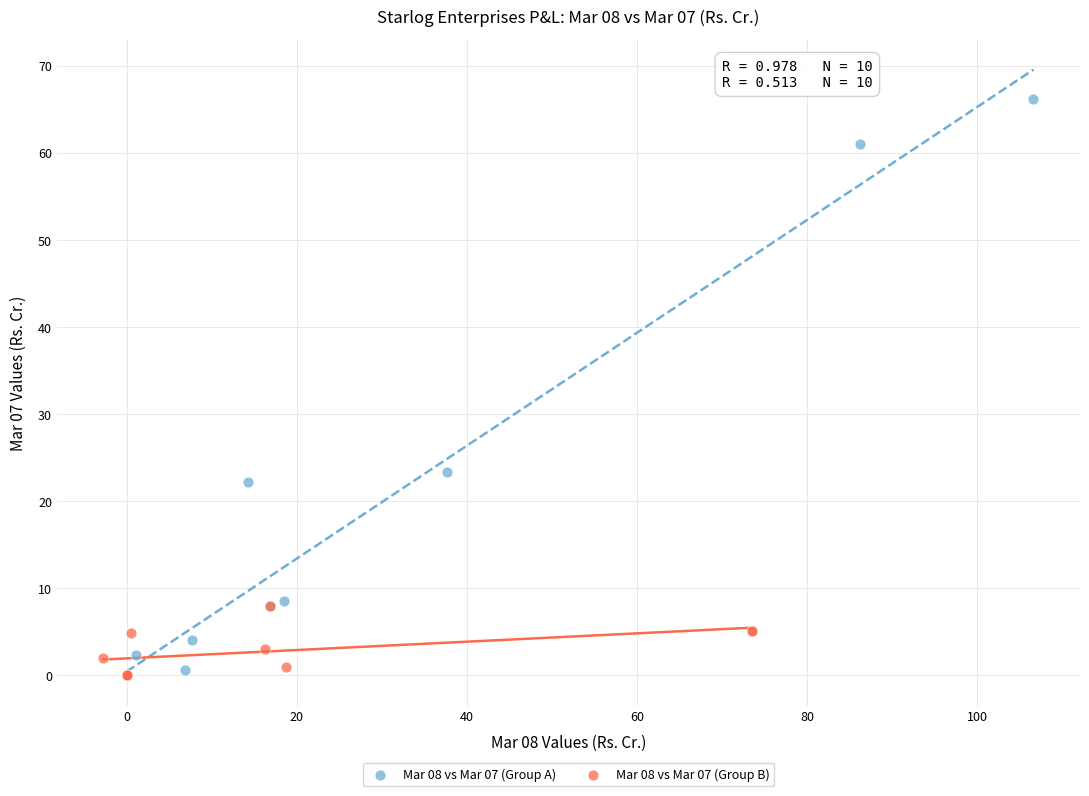

What are all the series names shown in the legend?

Mar 08 vs Mar 07 (Group A), Mar 08 vs Mar 07 (Group B)